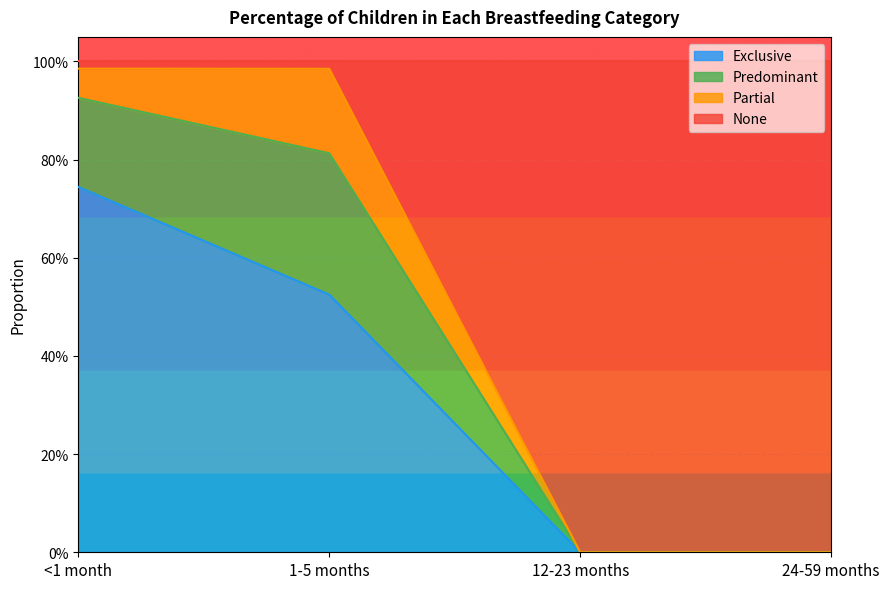

What are all the series names shown in the legend?

Exclusive, Predominant, Partial, None